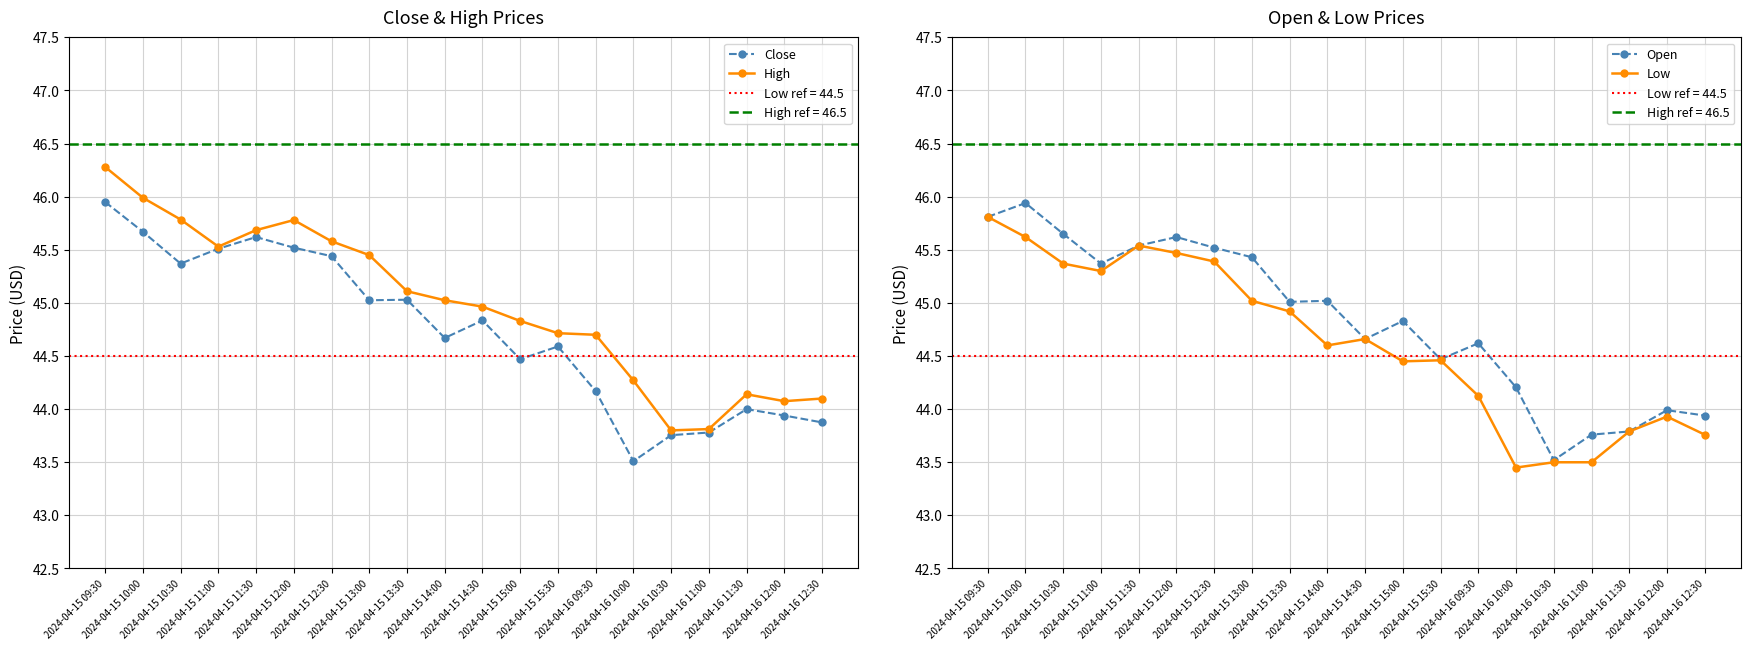

What is the average value of the Close series?

44.7